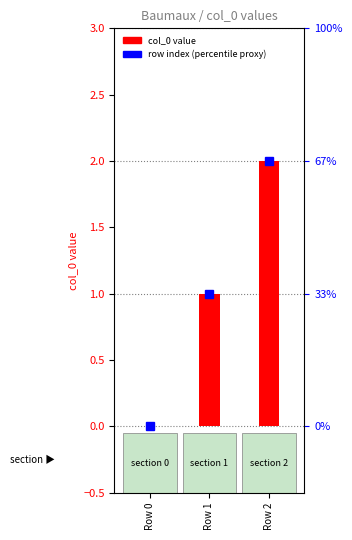

Reading left to right, what are all the values shown in this chart?

row index (percentile proxy): 0	1	2
col_0 value: 0	1	2